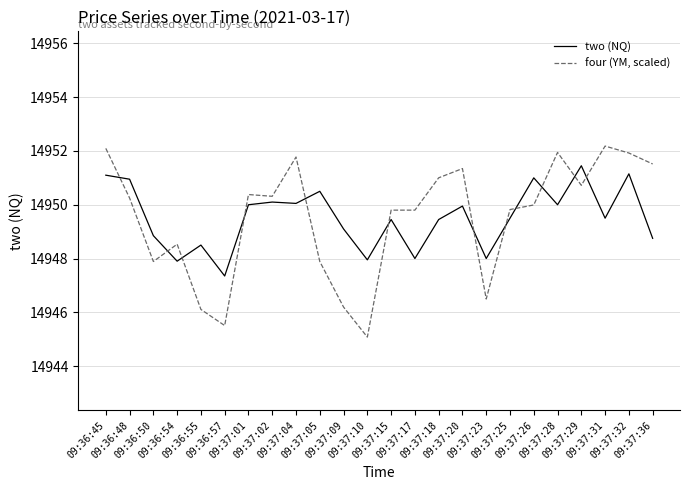

What is the total value across all series at 09:37:09?

29895.3